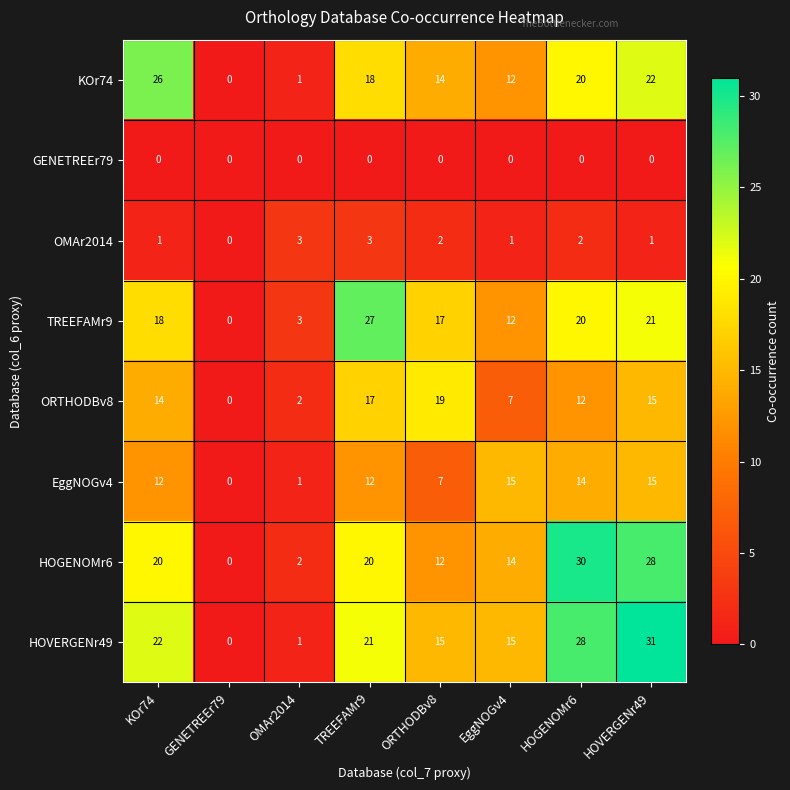

What is the sum of the OMAr2014 values at HOGENOMr6 and HOVERGENr49?

3